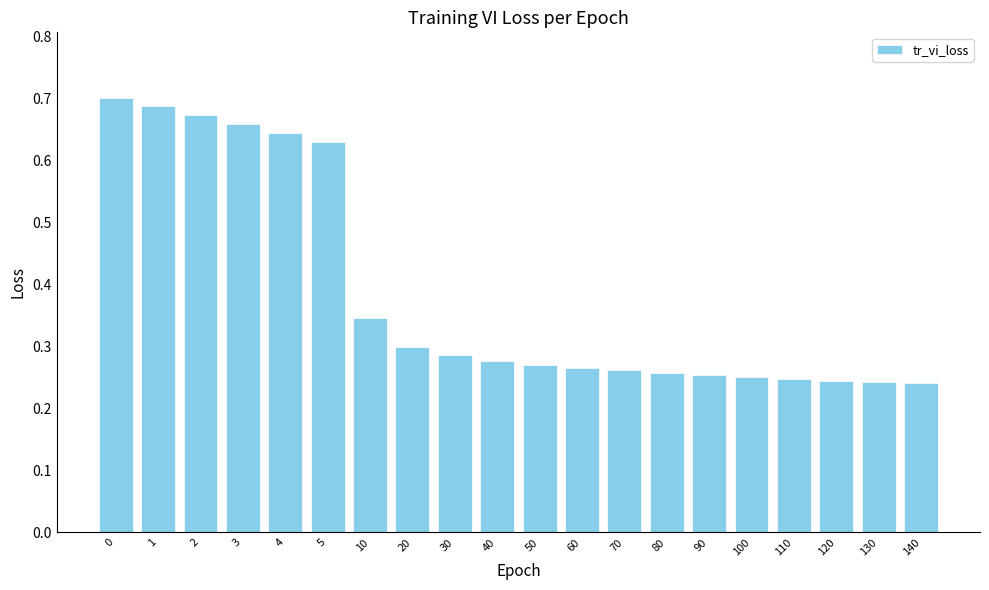

True or false: the data shows 0.7 at 1.

True